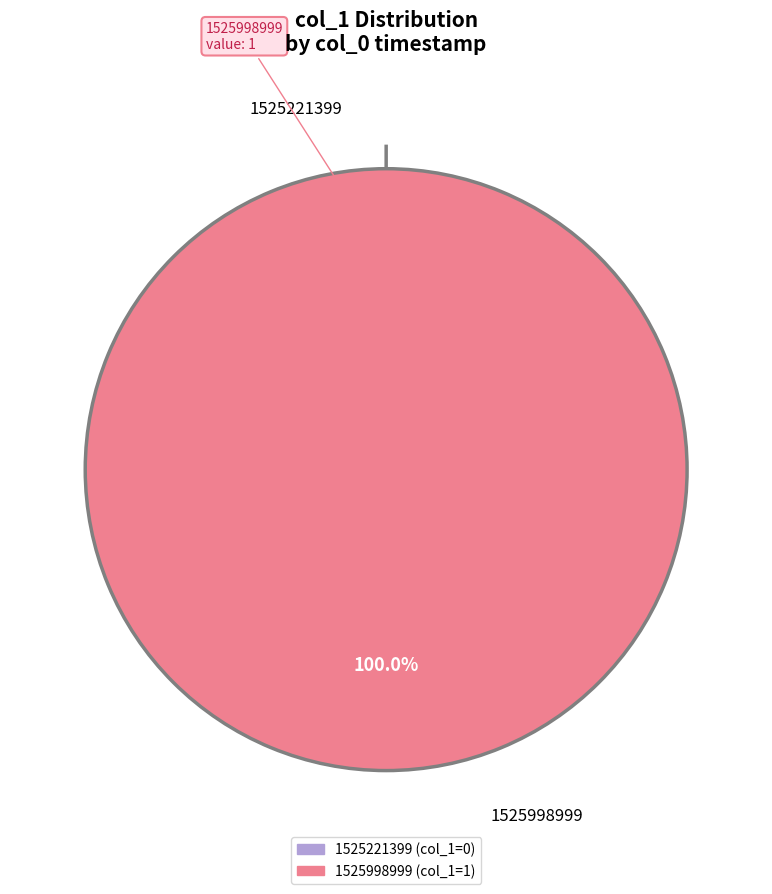

Is it true that 1525221399 is 5% of the pie?

False